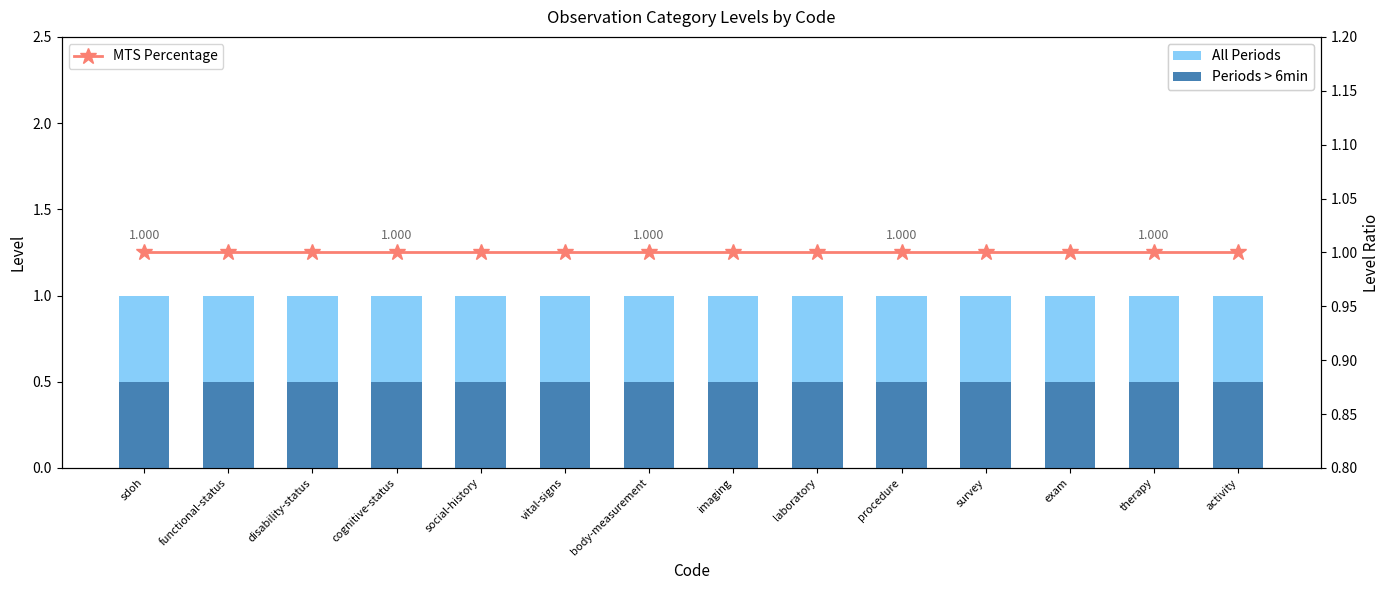

Reading right to left, transcribe all the data shown in this chart.

All Periods: 1.0	1.0	1.0	1.0	1.0	1.0	1.0	1.0	1.0	1.0	1.0	1.0	1.0	1.0
Periods > 6min: 0.5	0.5	0.5	0.5	0.5	0.5	0.5	0.5	0.5	0.5	0.5	0.5	0.5	0.5
MTS Percentage: 1.0	1.0	1.0	1.0	1.0	1.0	1.0	1.0	1.0	1.0	1.0	1.0	1.0	1.0